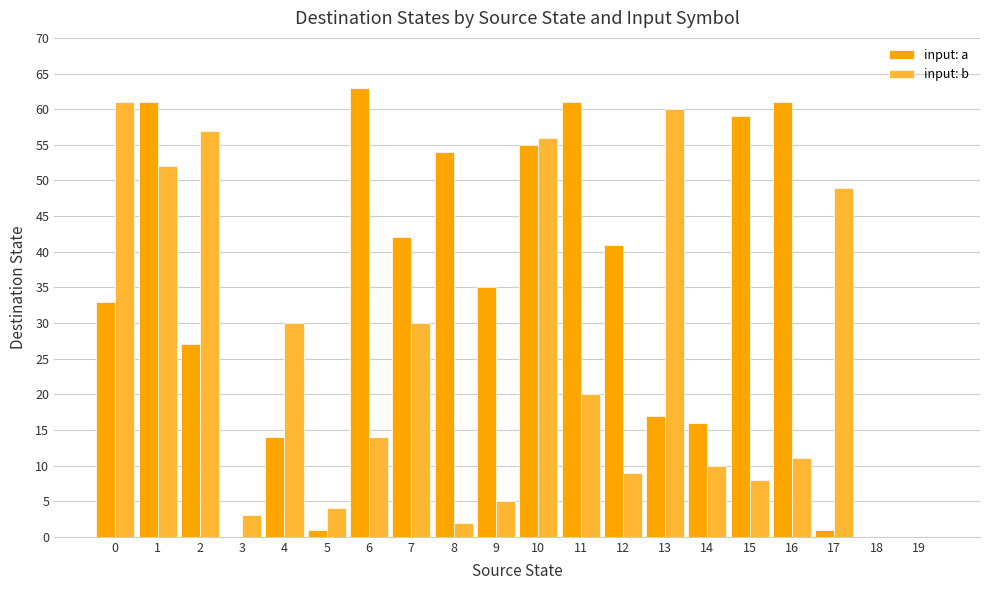

What is the sum of all input: a values?

641